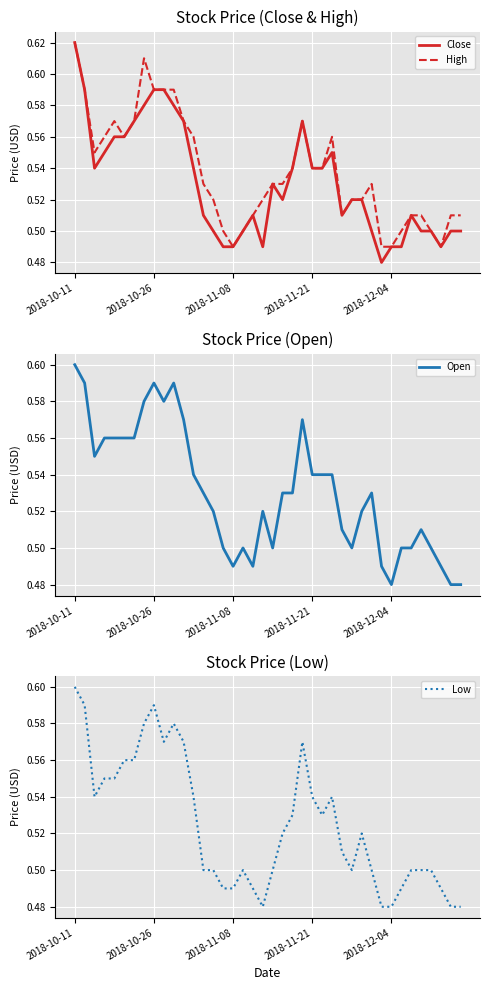

Reading left to right, what are all the values shown in this chart?

Close: 0.6	0.6	0.5	0.6	0.6	0.6	0.6	0.6	0.6	0.6	0.6	0.6	0.5	0.5	0.5	0.5	0.5	0.5	0.5	0.5	0.5	0.5	0.5	0.6	0.5	0.5	0.6	0.5	0.5	0.5	0.5	0.5	0.5	0.5	0.5	0.5	0.5	0.5	0.5	0.5
High: 0.6	0.6	0.6	0.6	0.6	0.6	0.6	0.6	0.6	0.6	0.6	0.6	0.6	0.5	0.5	0.5	0.5	0.5	0.5	0.5	0.5	0.5	0.5	0.6	0.5	0.5	0.6	0.5	0.5	0.5	0.5	0.5	0.5	0.5	0.5	0.5	0.5	0.5	0.5	0.5
Open: 0.6	0.6	0.6	0.6	0.6	0.6	0.6	0.6	0.6	0.6	0.6	0.6	0.5	0.5	0.5	0.5	0.5	0.5	0.5	0.5	0.5	0.5	0.5	0.6	0.5	0.5	0.5	0.5	0.5	0.5	0.5	0.5	0.5	0.5	0.5	0.5	0.5	0.5	0.5	0.5
Low: 0.6	0.6	0.5	0.6	0.6	0.6	0.6	0.6	0.6	0.6	0.6	0.6	0.5	0.5	0.5	0.5	0.5	0.5	0.5	0.5	0.5	0.5	0.5	0.6	0.5	0.5	0.5	0.5	0.5	0.5	0.5	0.5	0.5	0.5	0.5	0.5	0.5	0.5	0.5	0.5